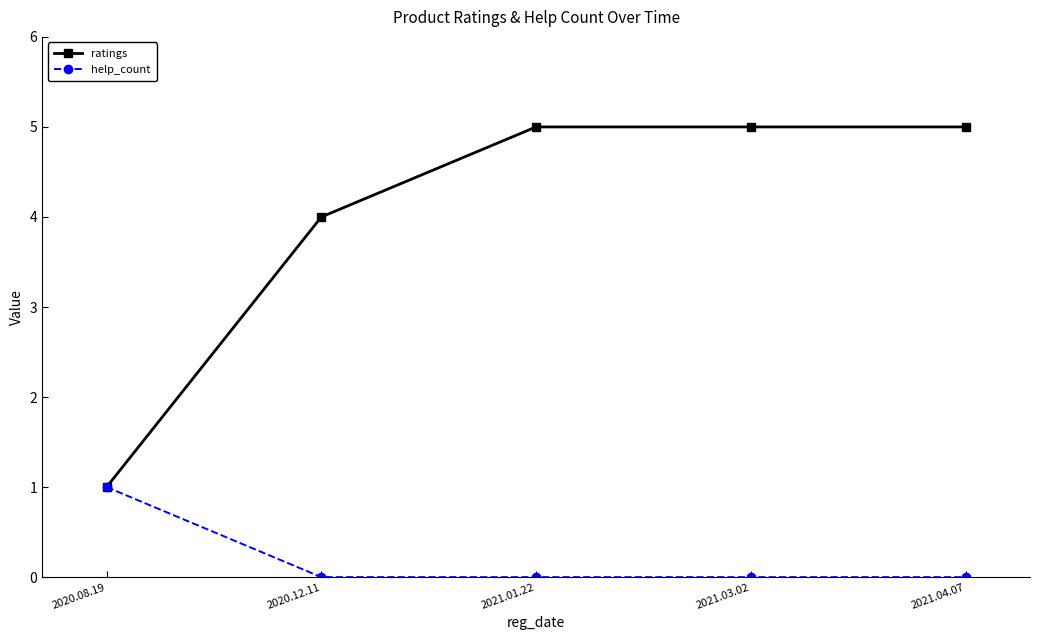

At which label does ratings reach its minimum?

2020.08.19